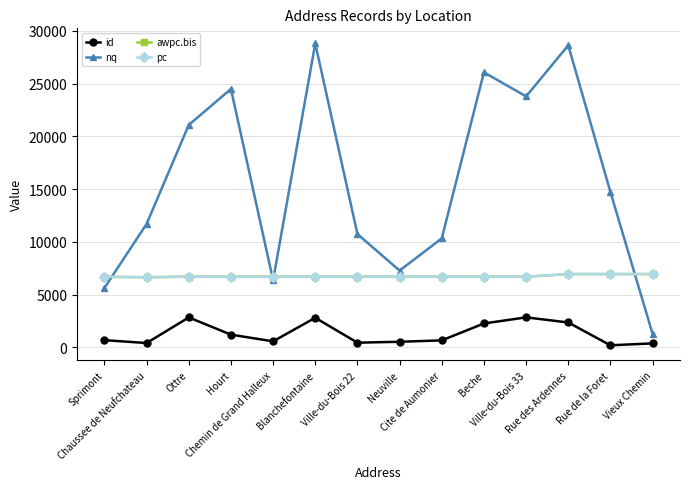

What is the label of the 9th point from the right?

Blanchefontaine